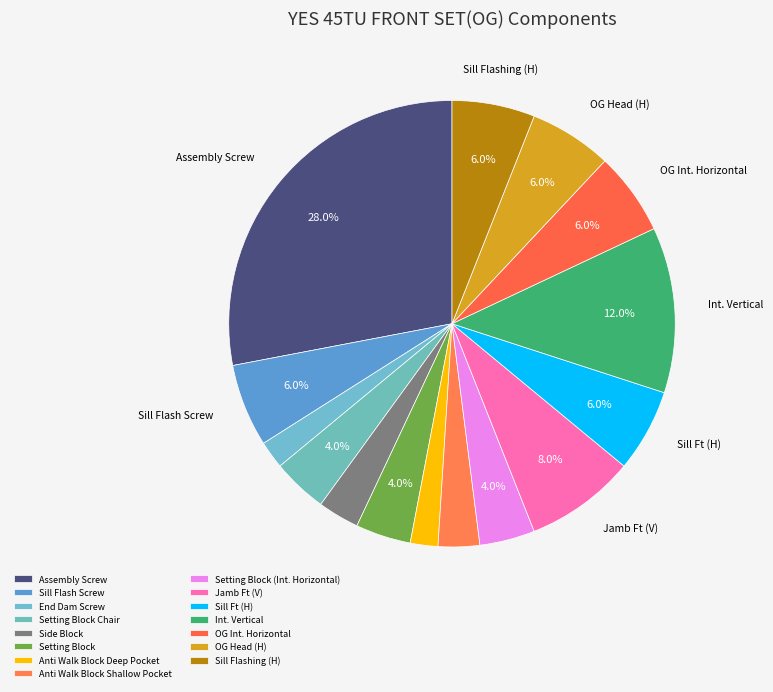

To the nearest percent, what percentage of the pie is Sill Ft (H)?

6%